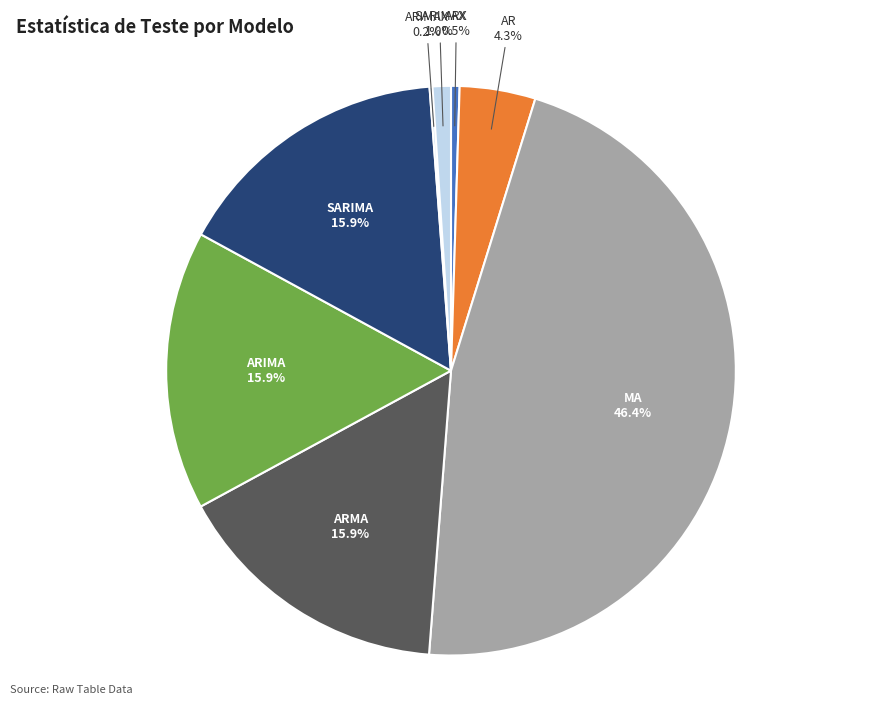

Which has a higher value, ARIMA or ARX?

ARIMA